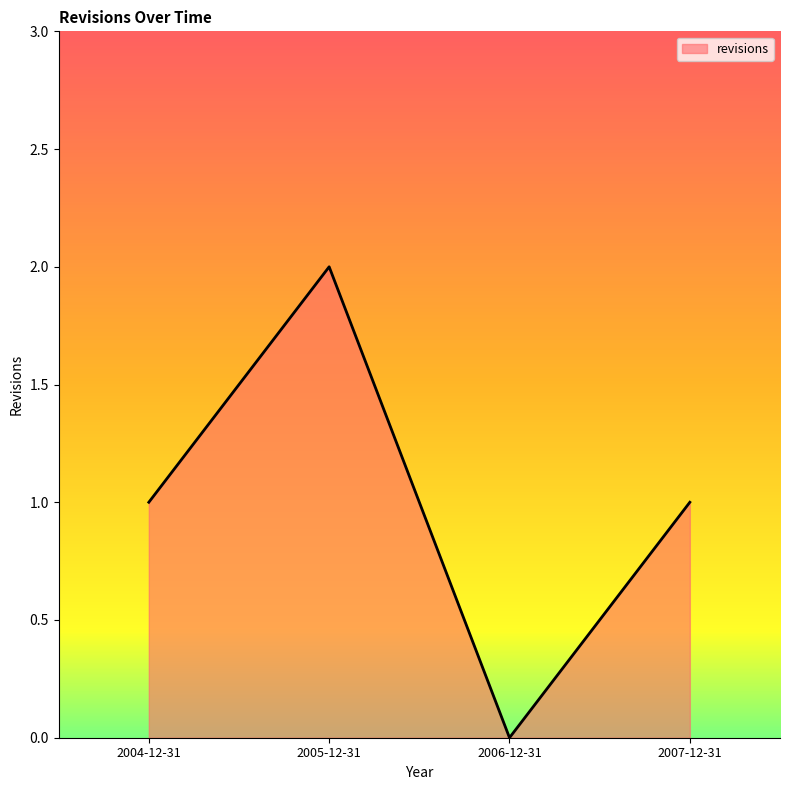

How many interior local peaks (higher than both neighbors) does the data have?

1